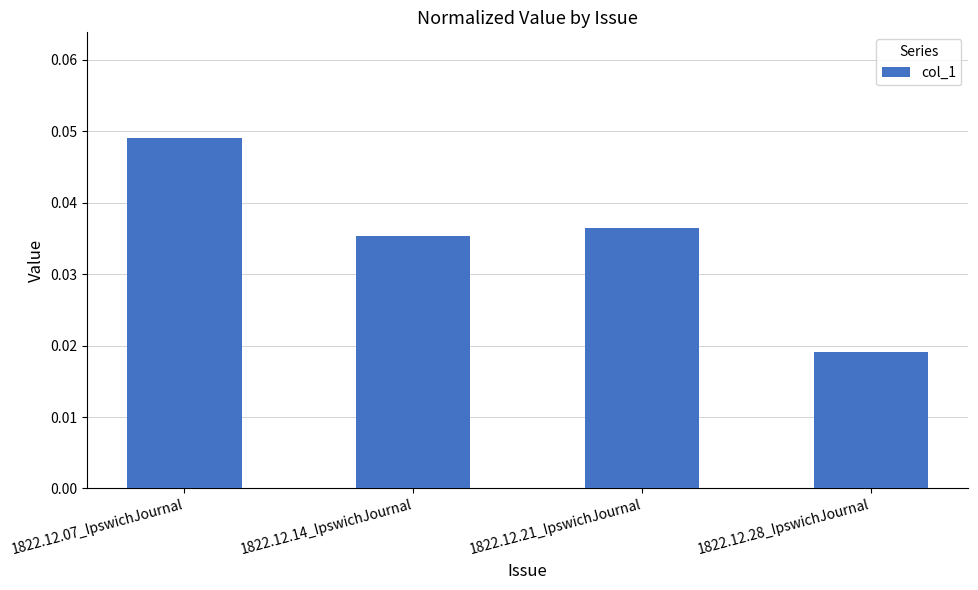

The chart shows a value of 0.1 at 1822.12.21_IpswichJournal. True or false?

False